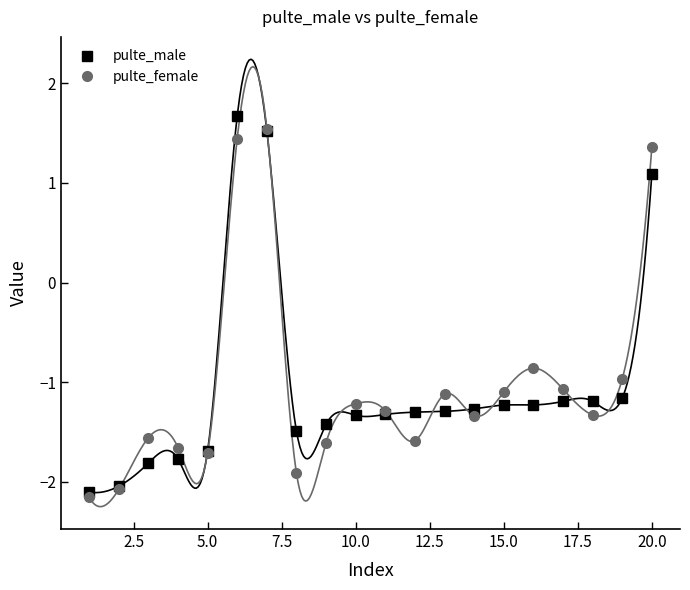

At how many categories does at least one series exceed 1?

3